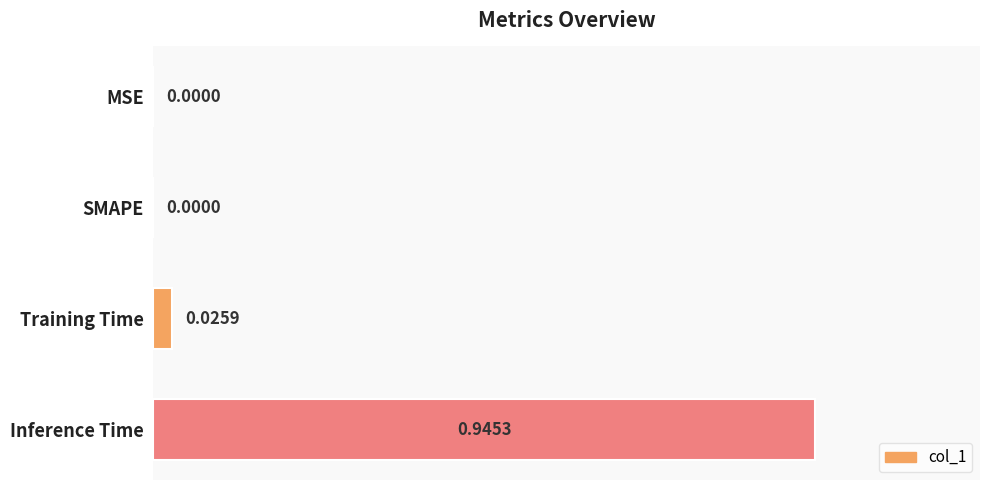

What is the sum of all values?

1.0